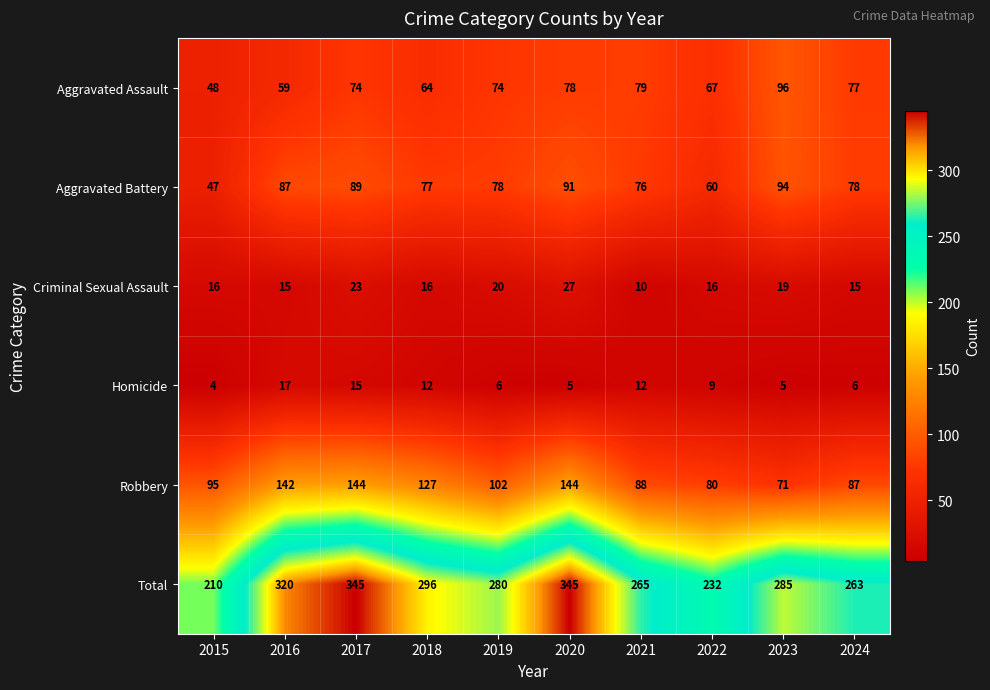

What is the smallest value displayed?

4